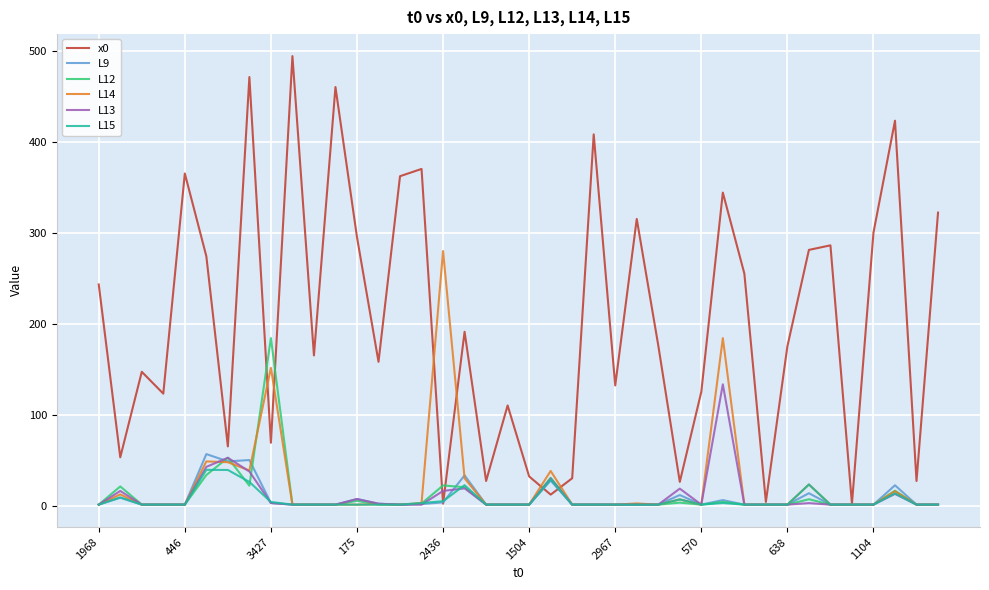

Which series has the widest spread of values?

x0